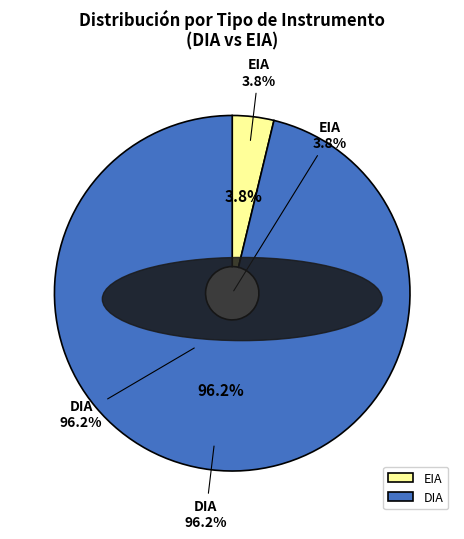

Is it true that EIA is 1% of the pie?

False